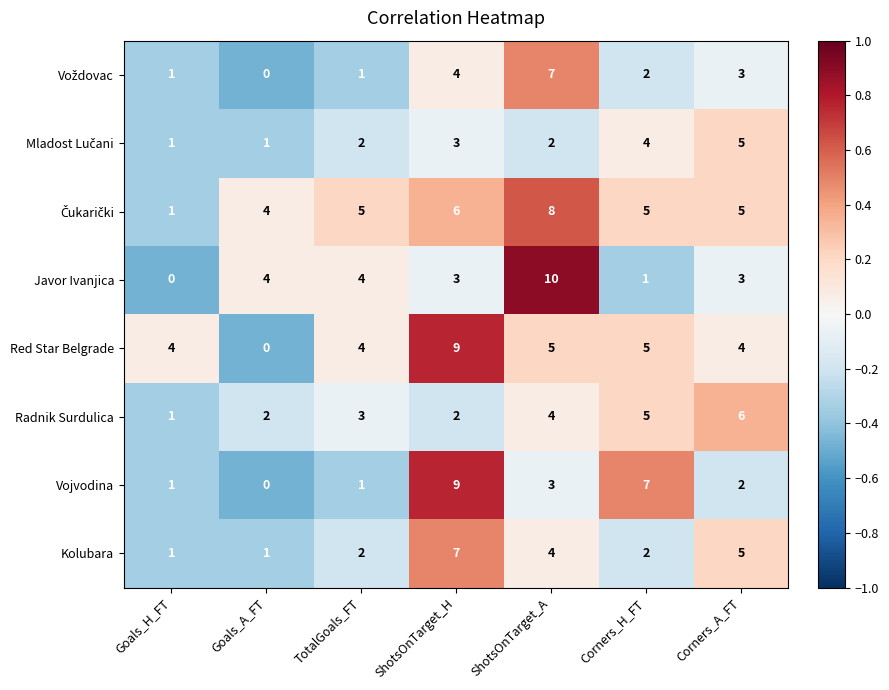

Count the number of data series in this chart.

8